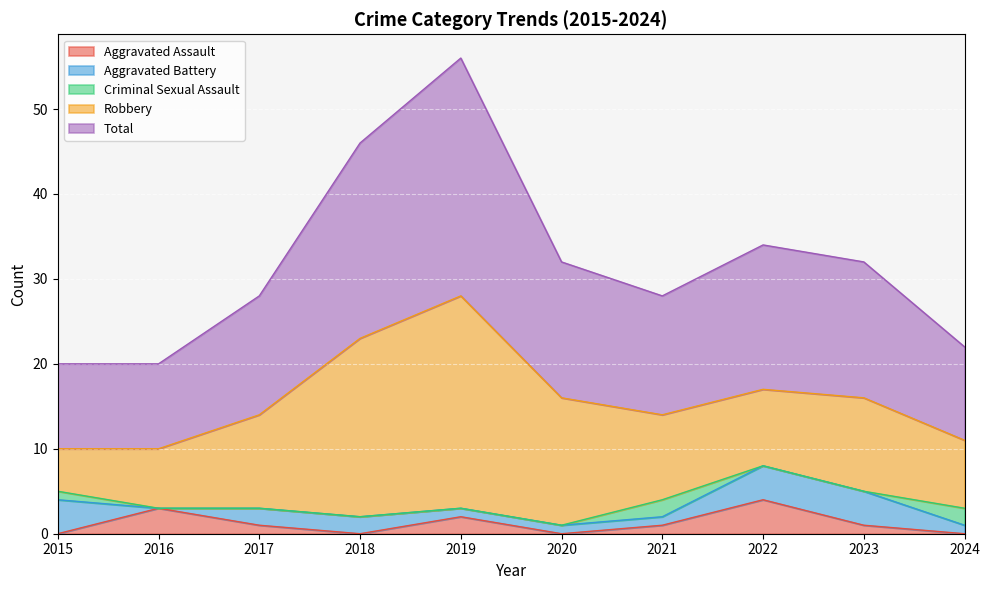

What is the maximum value shown in the chart?

28